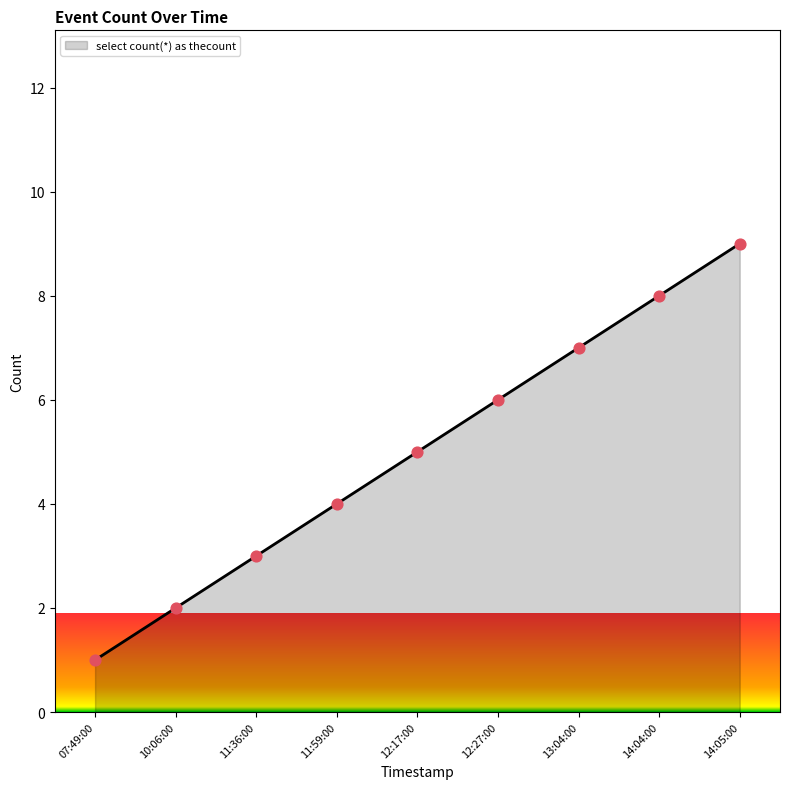

Between 12:17:00 and 14:05:00, which is larger?

14:05:00